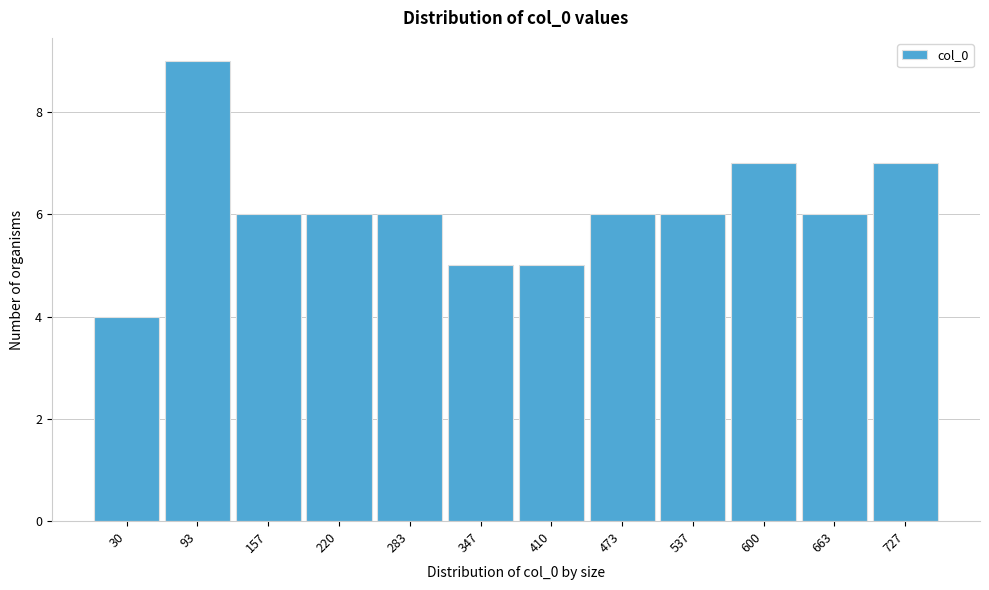

Reading left to right, extract all data points from this chart.

4	9	6	6	6	5	5	6	6	7	6	7